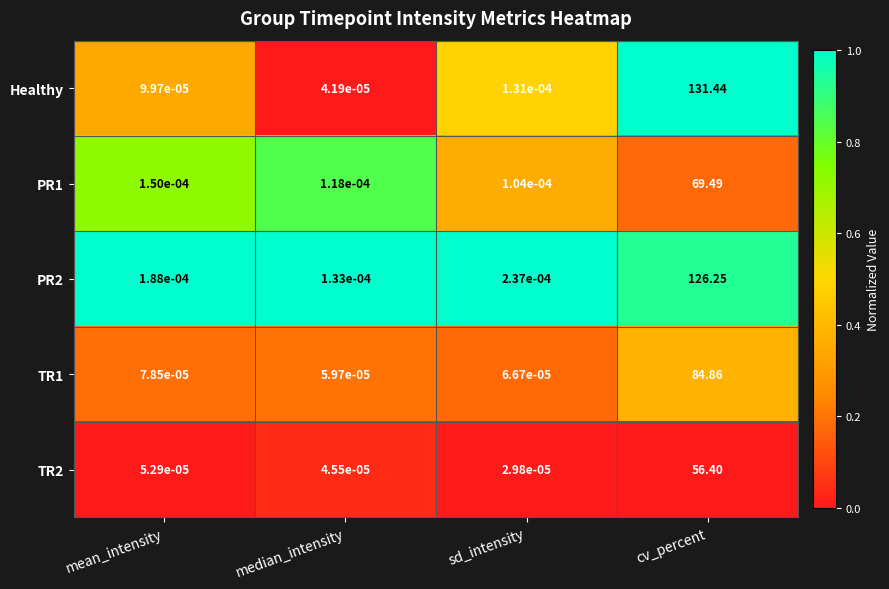

Which series changed the most between sd_intensity and cv_percent?

Healthy